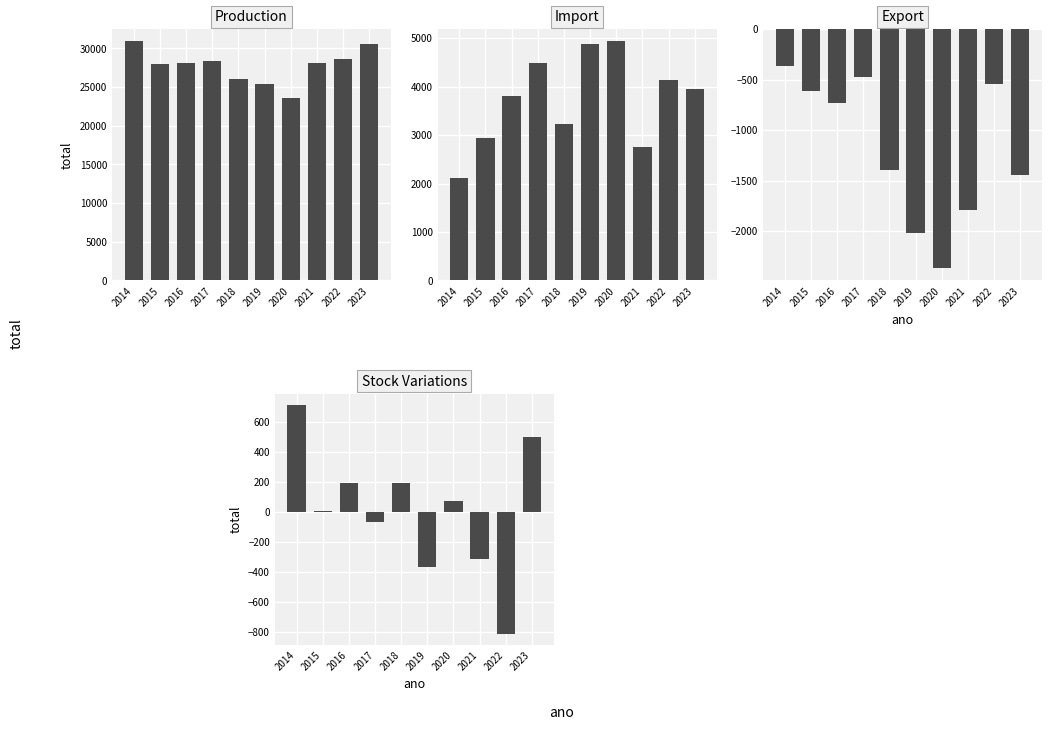

Between 2020 and 2023, which series saw the biggest shift?

Production